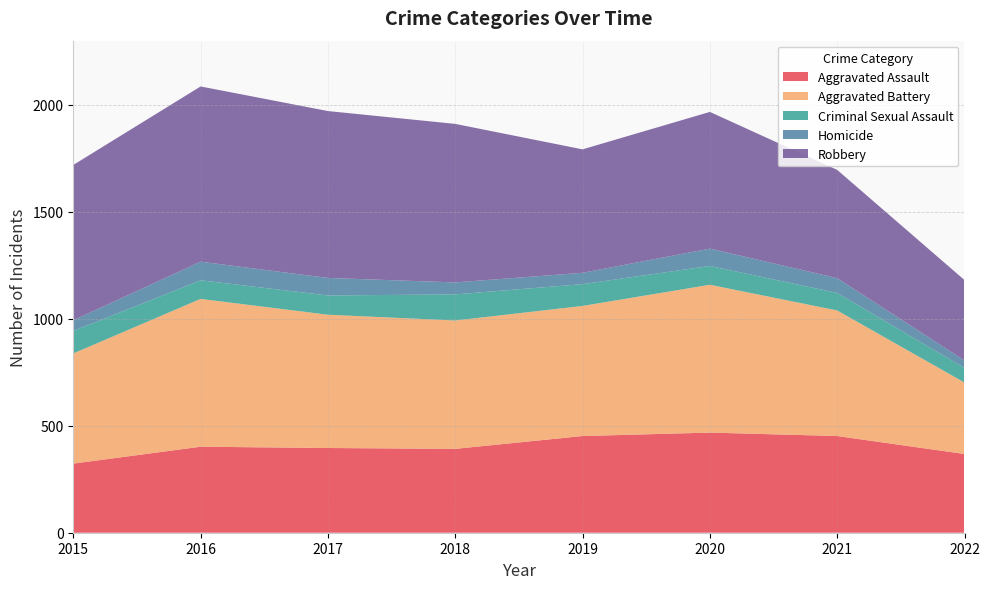

Reading right to left, extract all data points from this chart.

Aggravated Assault: 368	452	468	452	392	396	402	323
Aggravated Battery: 334	587	691	608	600	623	691	515
Criminal Sexual Assault: 68	82	88	102	122	90	87	105
Homicide: 35	69	81	53	56	82	87	50
Robbery: 376	506	639	577	741	780	819	726